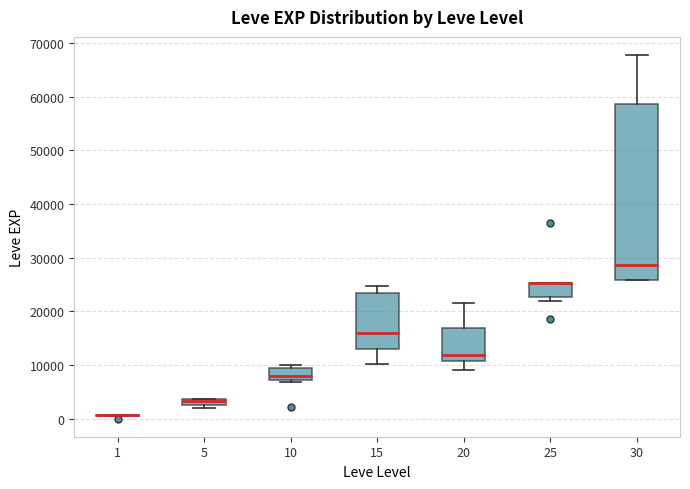

Where does the lower whisker of the box at x = 15 end on the y-axis? The values are not printed on the chart, so give them approximately, as read against the axis.

10000